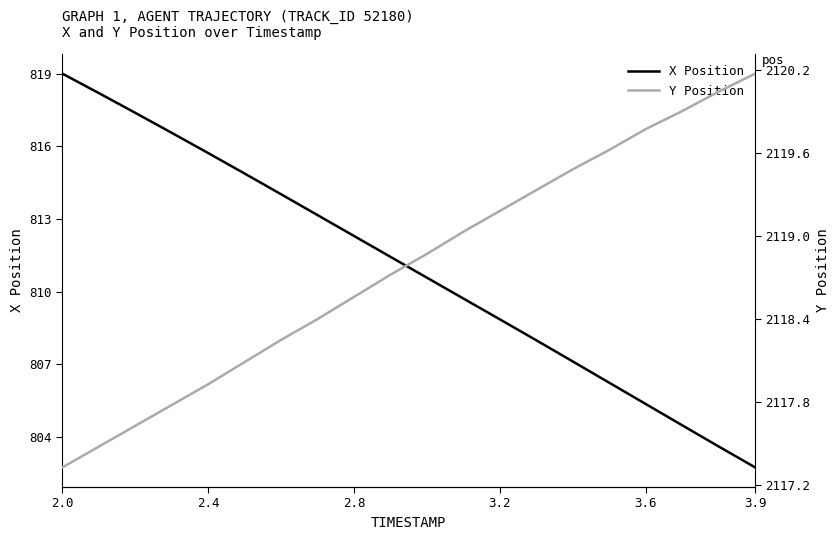

What is the maximum value for Y Position?

2120.2